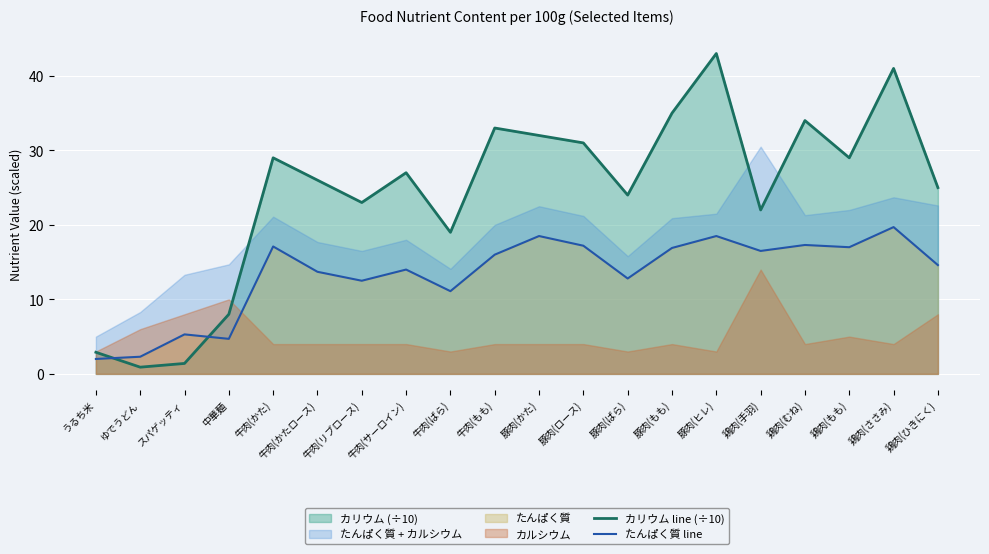

The value of カリウム line (÷10) at 牛肉(かた) is 29.0. True or false?

True